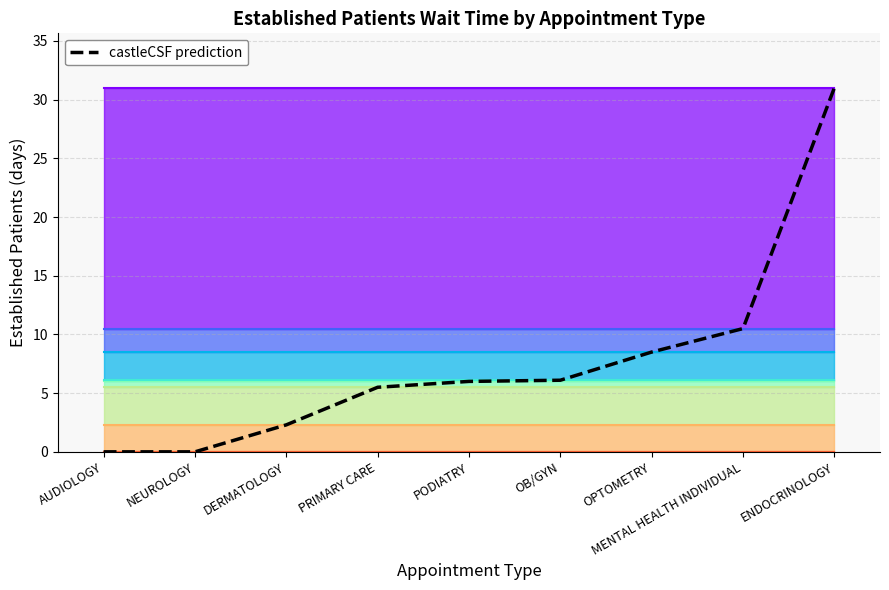

At which label does the data first exceed 6?

OB/GYN